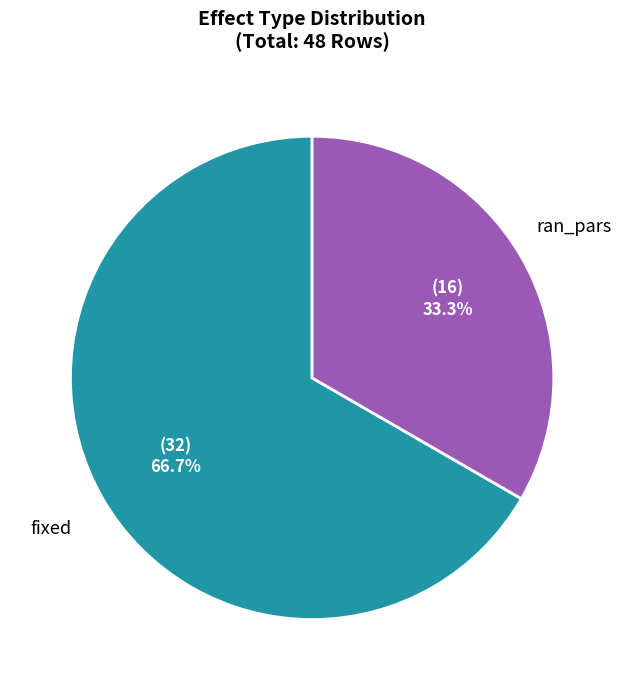

Count the number of slices in the pie.

2